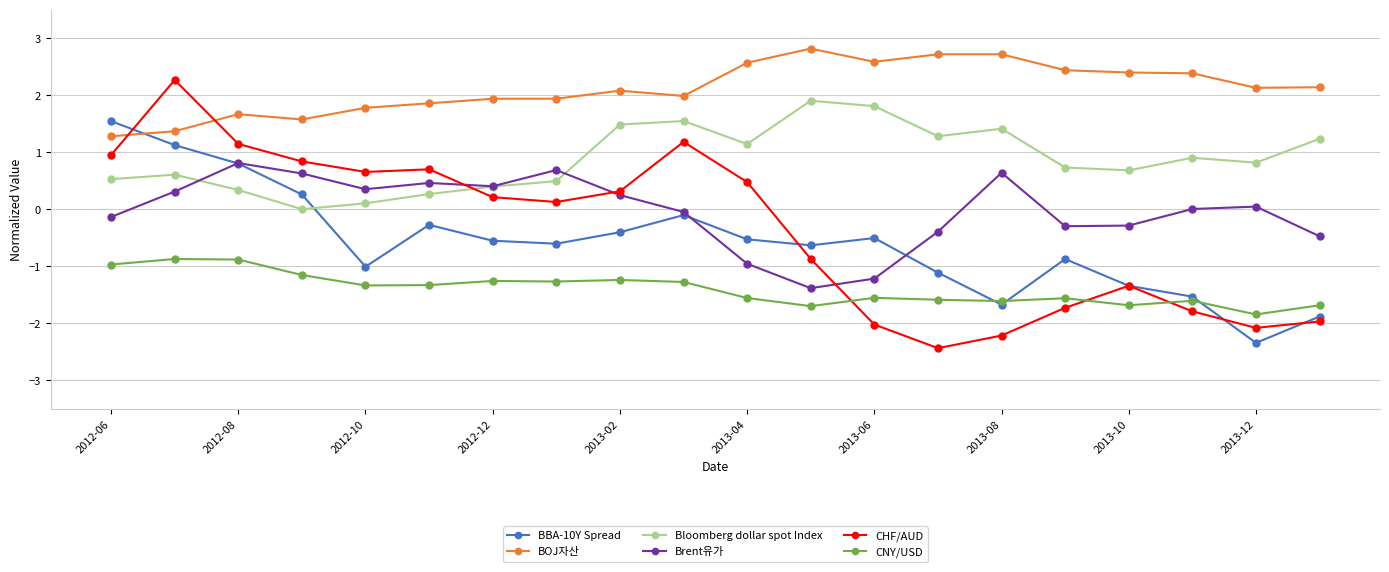

What is the smallest value displayed?

-2.4